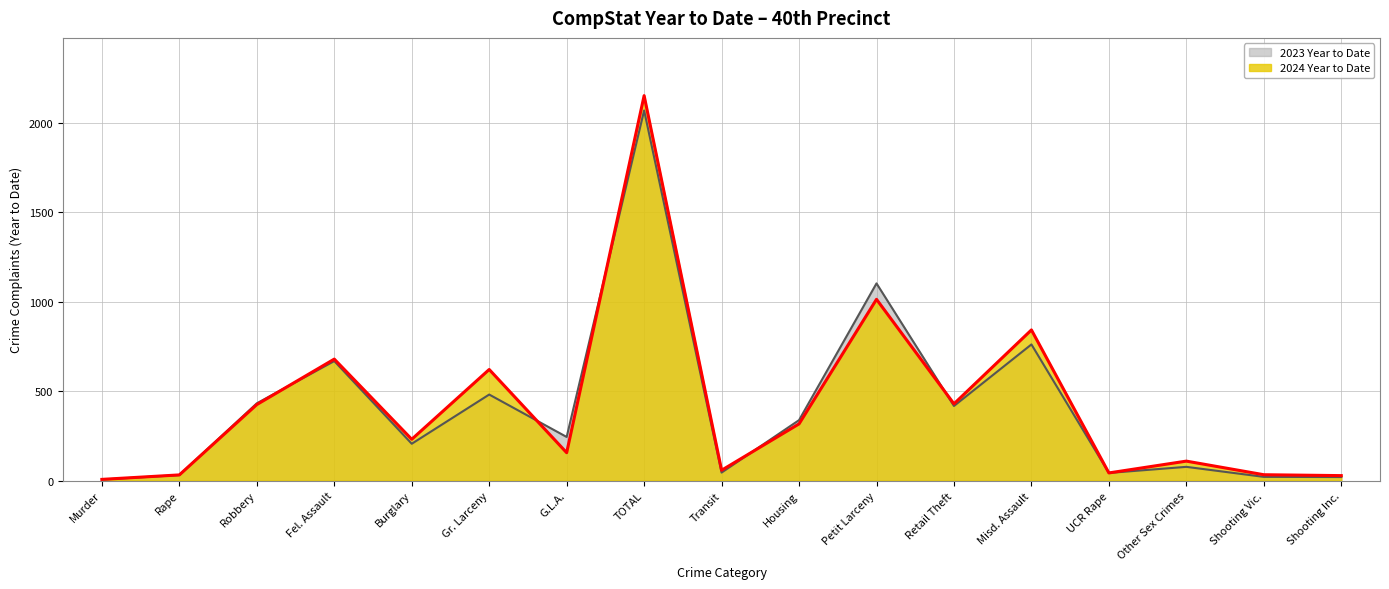

Which label corresponds to the smallest value in the chart?

Murder